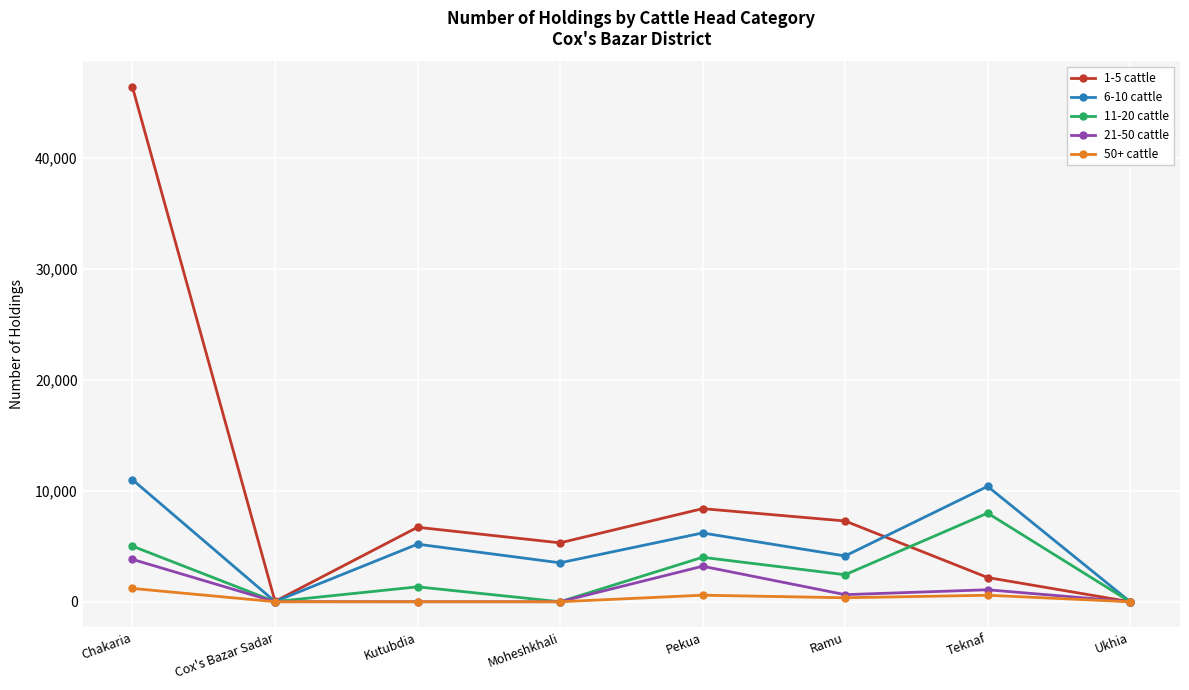

What is the spread (max minus min) of values at Moheshkhali?

5309